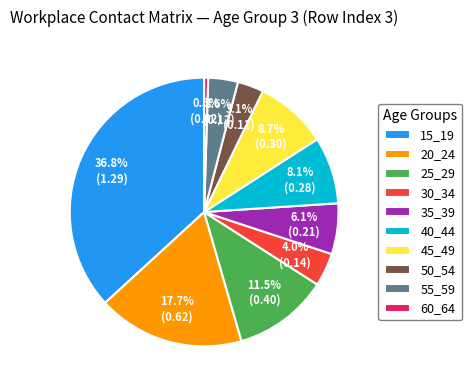

Does any single category account for the majority?

No